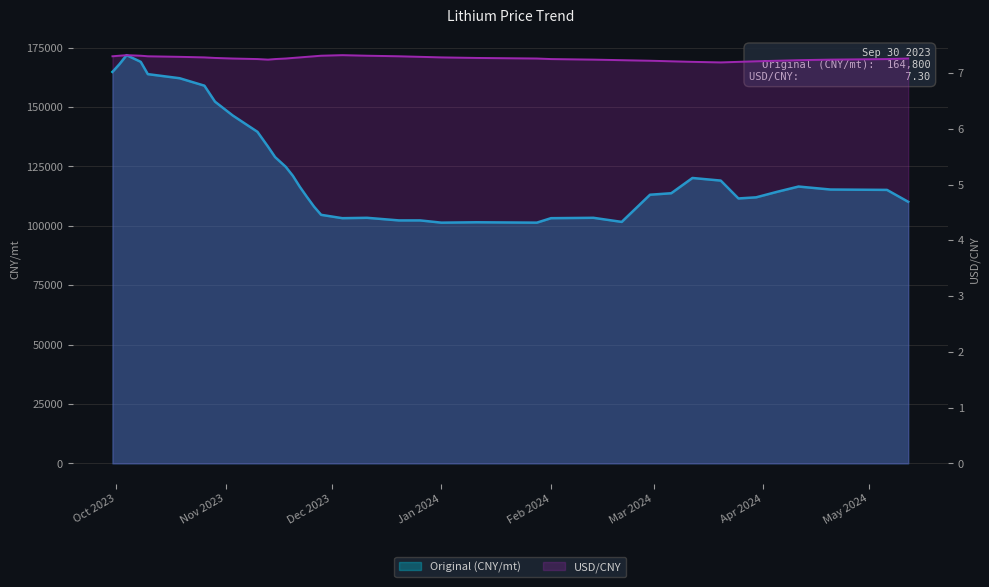

Which series has the widest spread of values?

Original (CNY/mt)